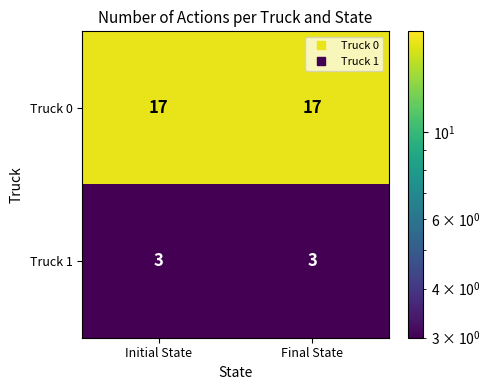

What is the spread (max minus min) of values at Final State?

14